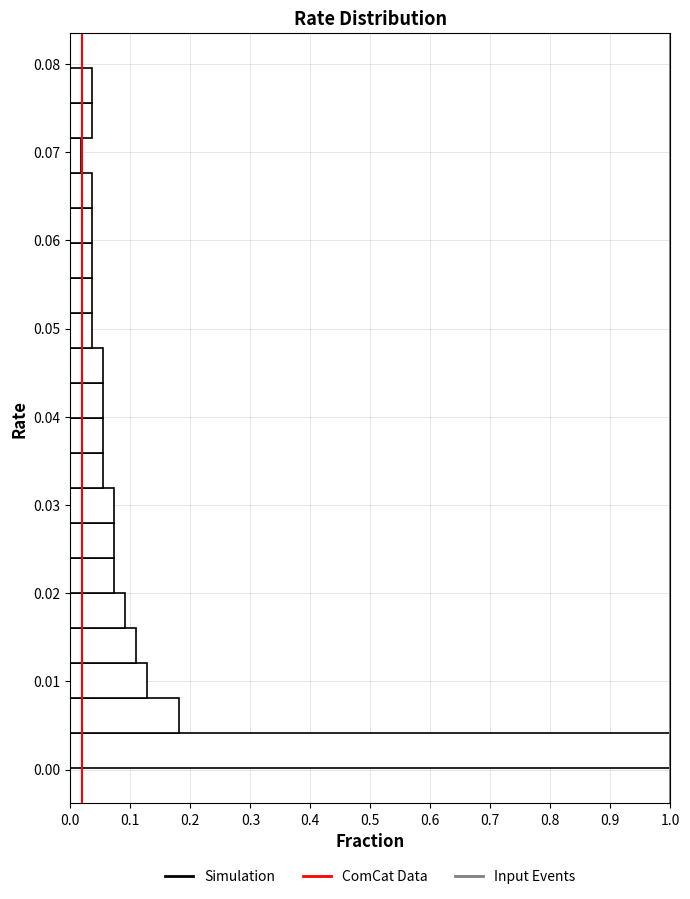

Around what value on the y-axis is the longest bar? Give the approximate position of its centre, as read against the axis.

0.002